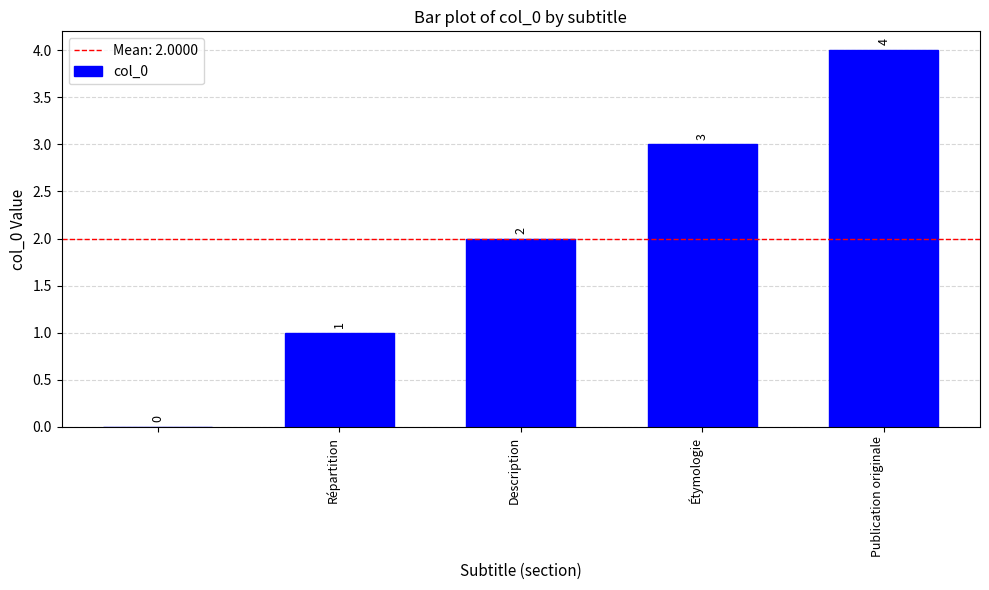

What is the sum of all values?

10